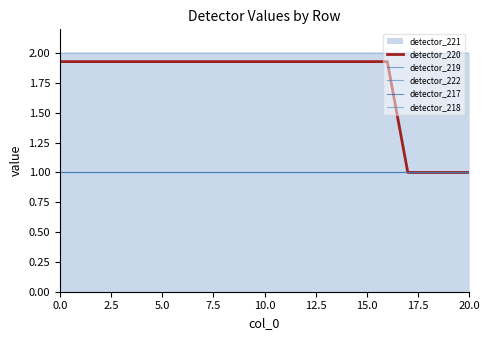

The value of detector_217 at 2.5 is 1.0. True or false?

True